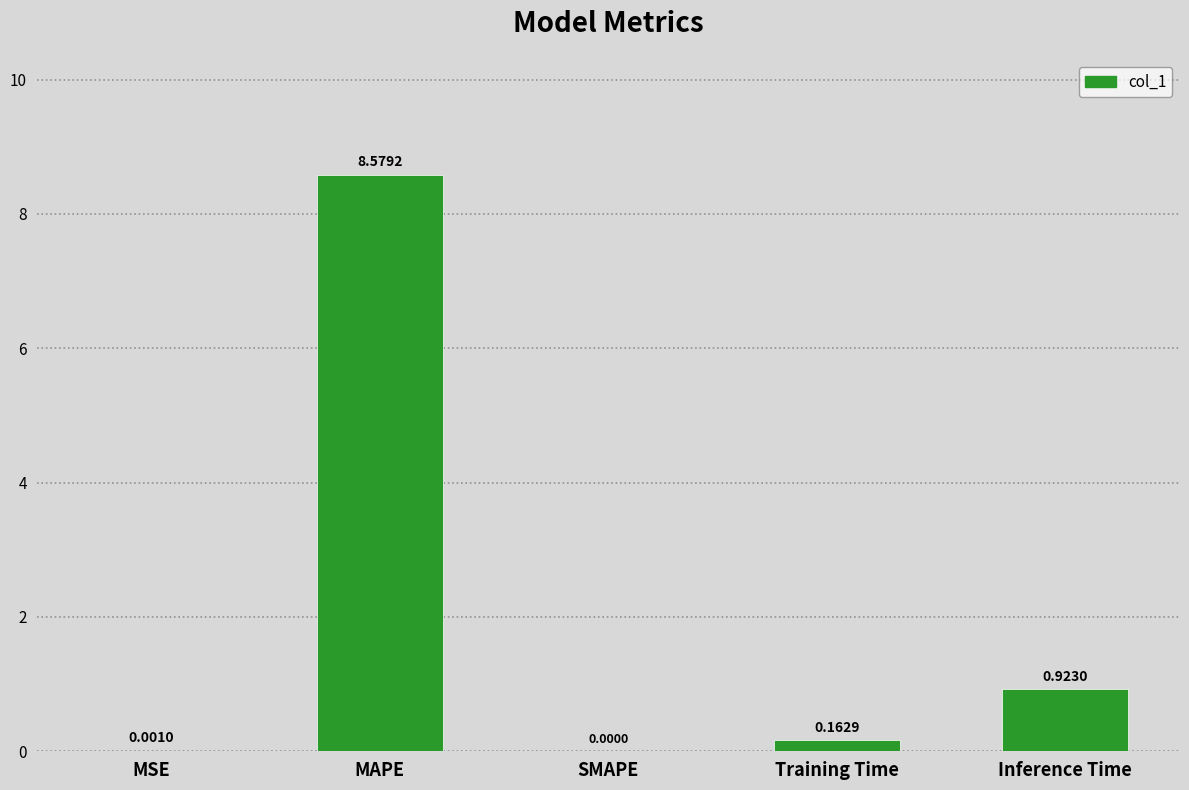

What is the change in value from MAPE to SMAPE?

-8.6